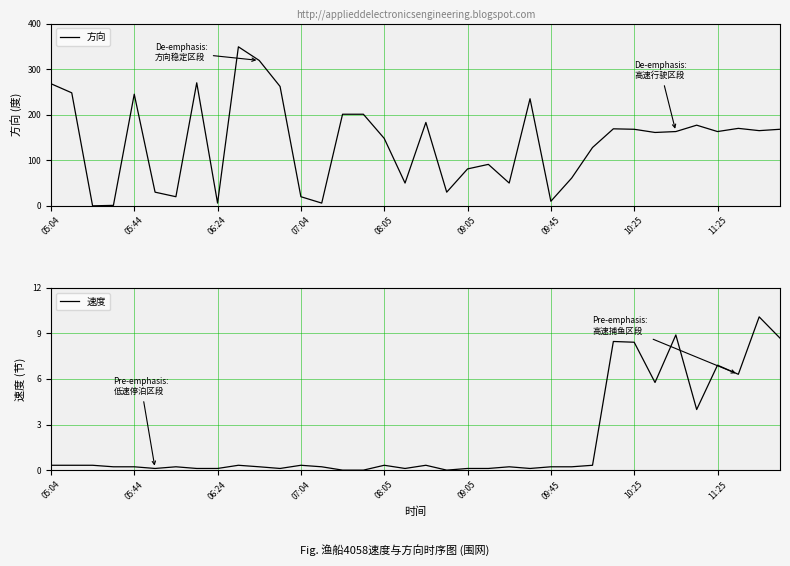

How many data points in 方向 are above 163?

17